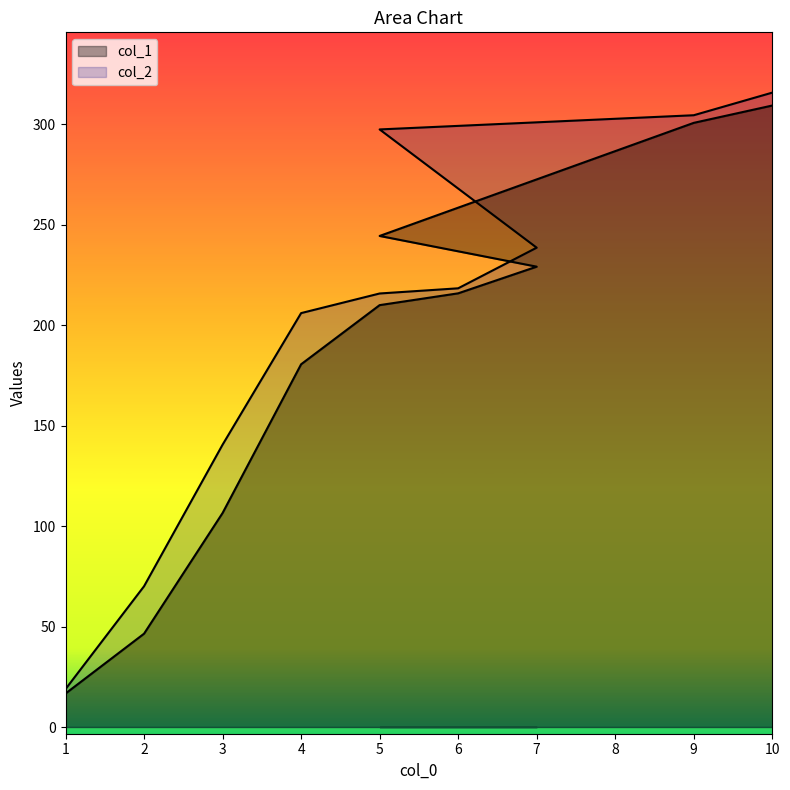

Which has a higher value, 4 or 5?

5